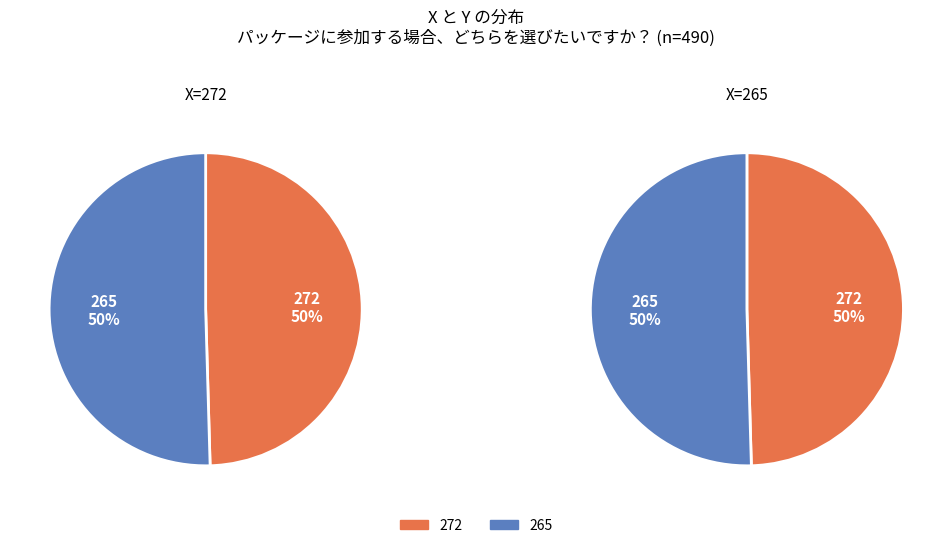

Do 0 and 1 together represent more than half of the pie?

Yes